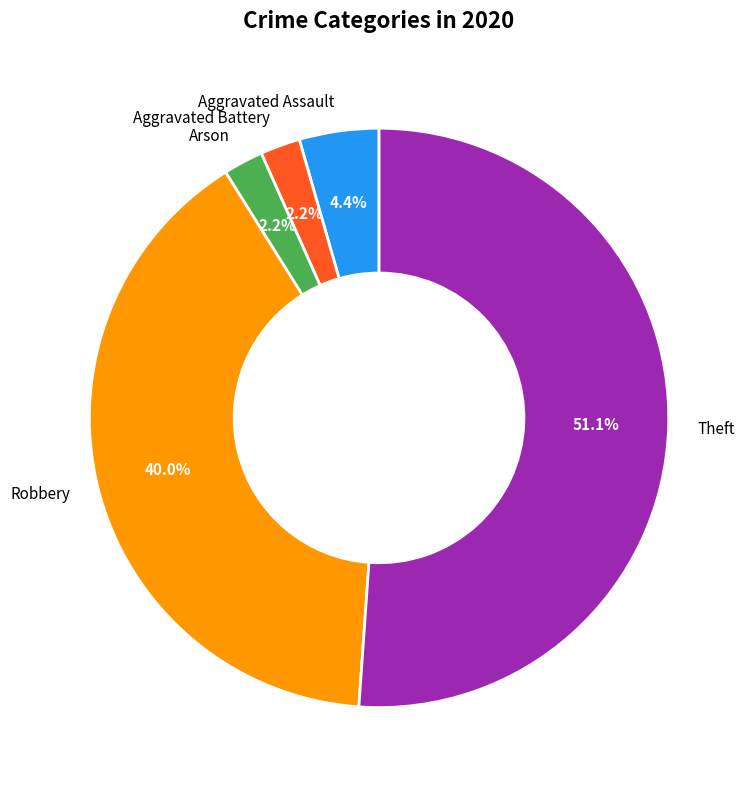

How much of the chart is everything except Robbery?

60.0%